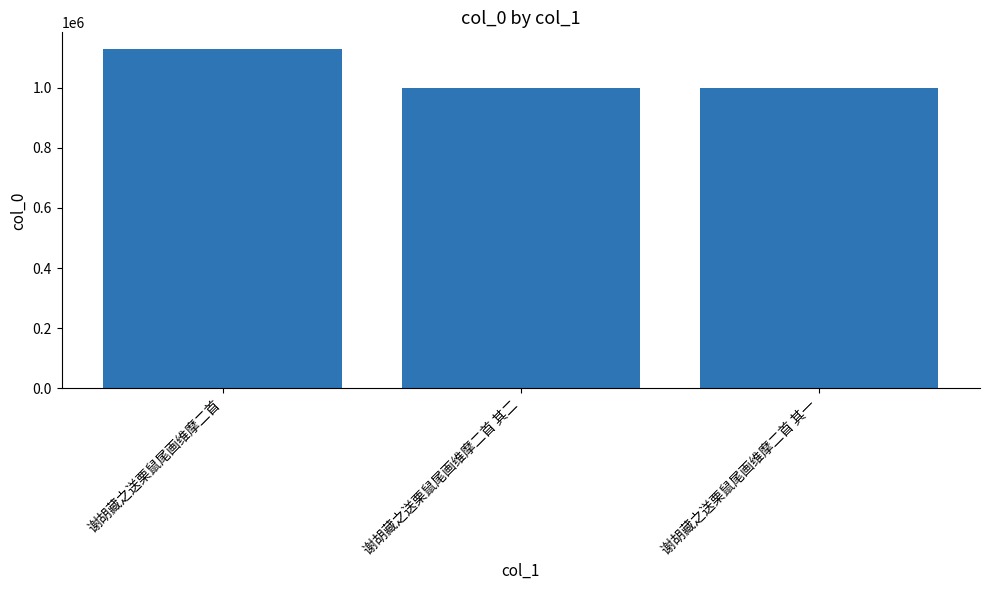

The value at 谢胡藏之送栗鼠尾画维摩二首 其一 is 439771. True or false?

False